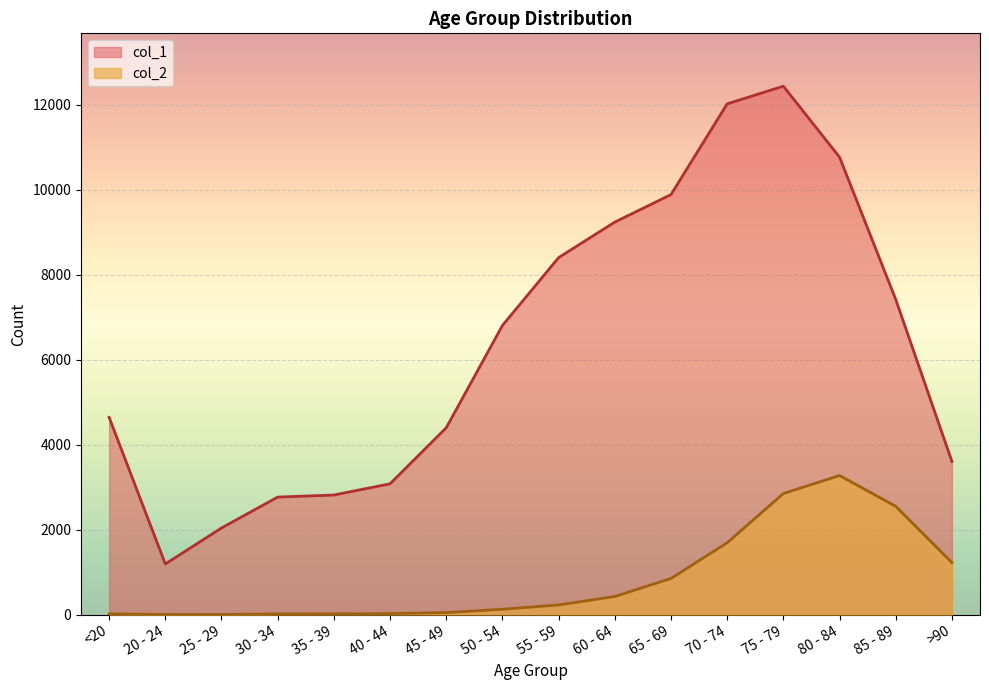

True or false: col_1 and col_2 cross at least once.

False